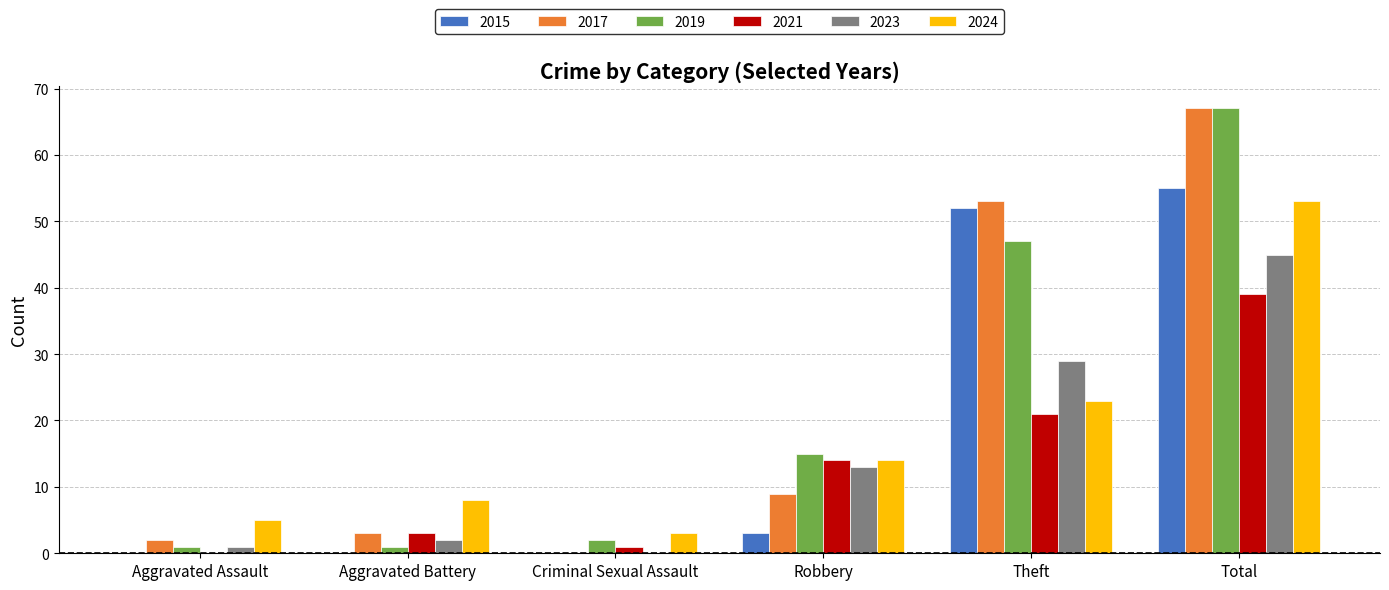

The 2024 series shows 5 at Aggravated Assault. True or false?

True